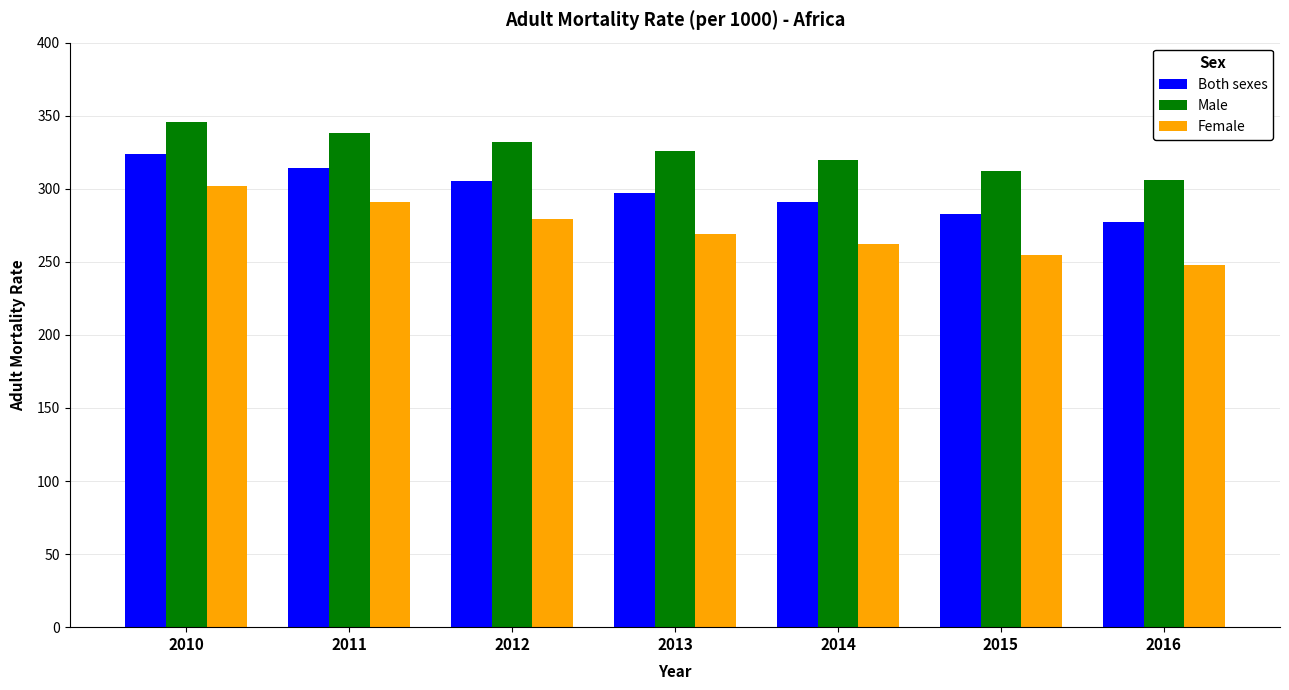

How many Both sexes values are between 283 and 314?

5